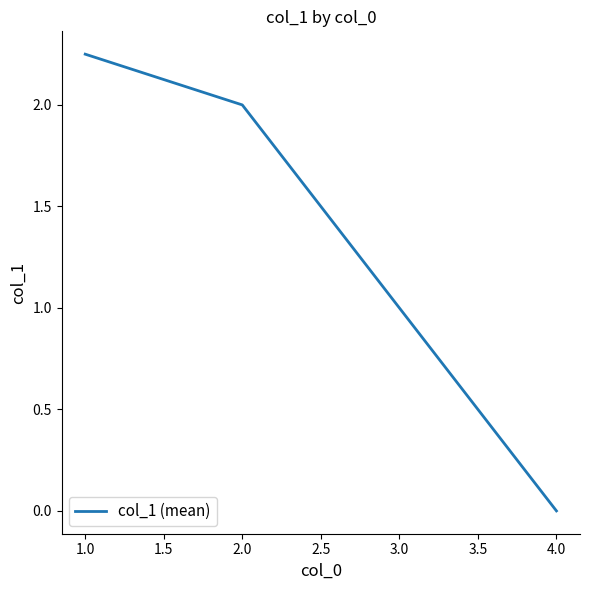

Does the chart have visible grid lines?

No